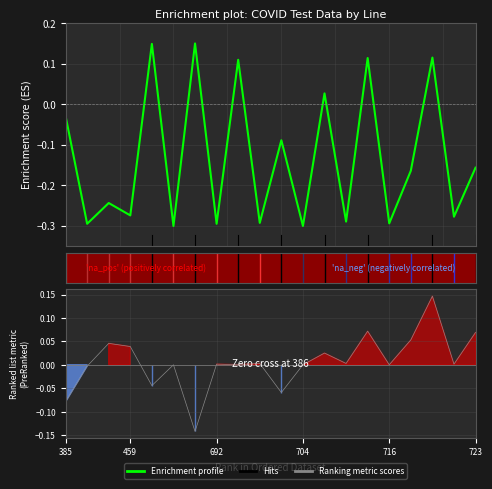

True or false: Hits and Enrichment profile intersect in this chart.

True